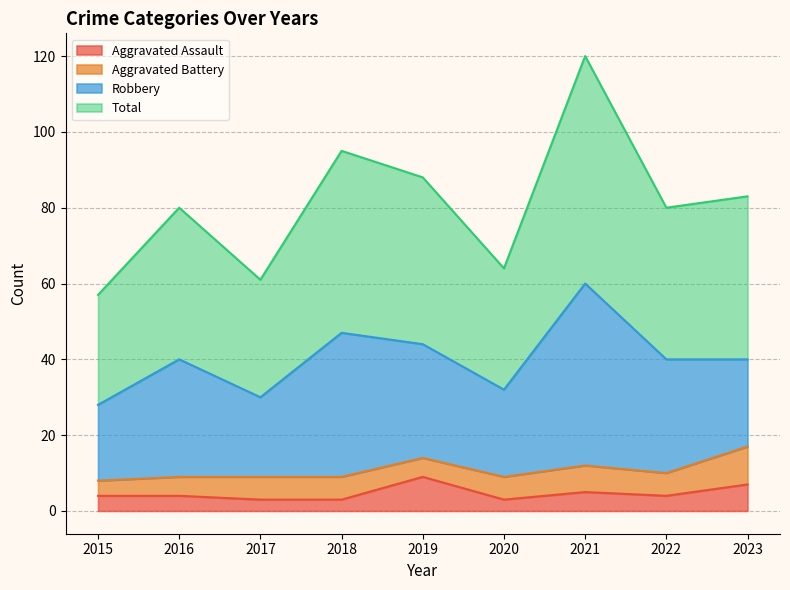

How many values in the Total series exceed 80?

4